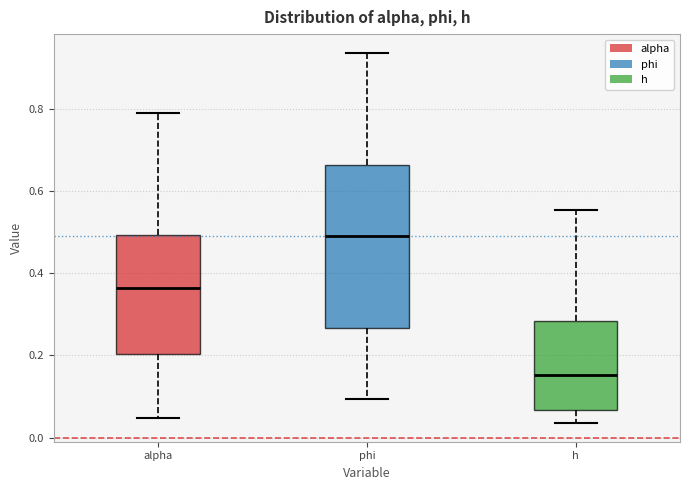

Reading left to right, read every box against the y-axis: the position of its median line, the range the box covers, and the ends of its whiskers. The values are not printed on the chart, so give them approximately, as read against the axis.

alpha: median 0.36, box 0.20 to 0.50, whiskers 0.04 to 0.80
phi: median 0.50, box 0.26 to 0.66, whiskers 0.10 to 0.94
h: median 0.16, box 0.06 to 0.28, whiskers 0.04 to 0.56